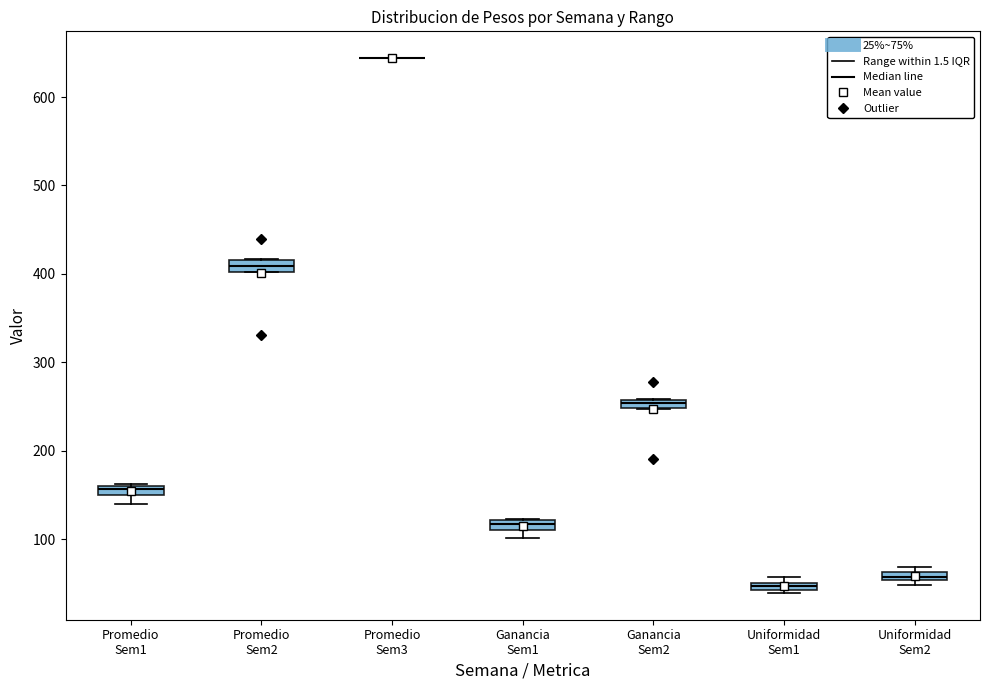

Where is the lower edge of the box for Uniformidad Sem1 on the y-axis? The values are not printed on the chart, so give them approximately, as read against the axis.

40